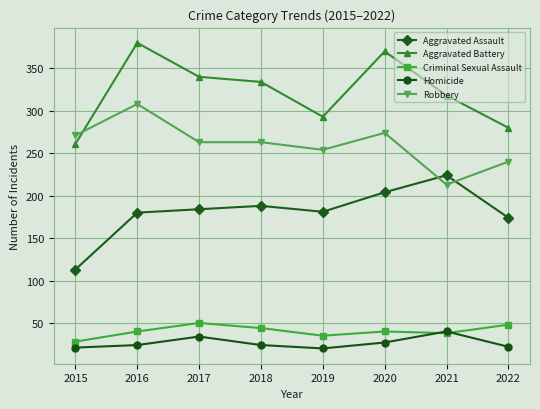

True or false: Robbery has more than 1 interior local peaks.

True